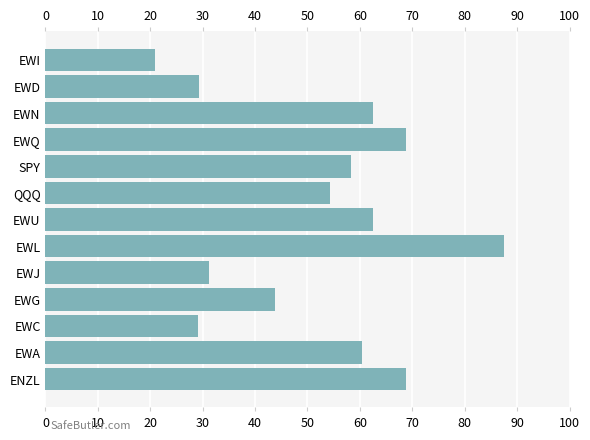

What is the sum of the values at ENZL and EWJ?

100.1